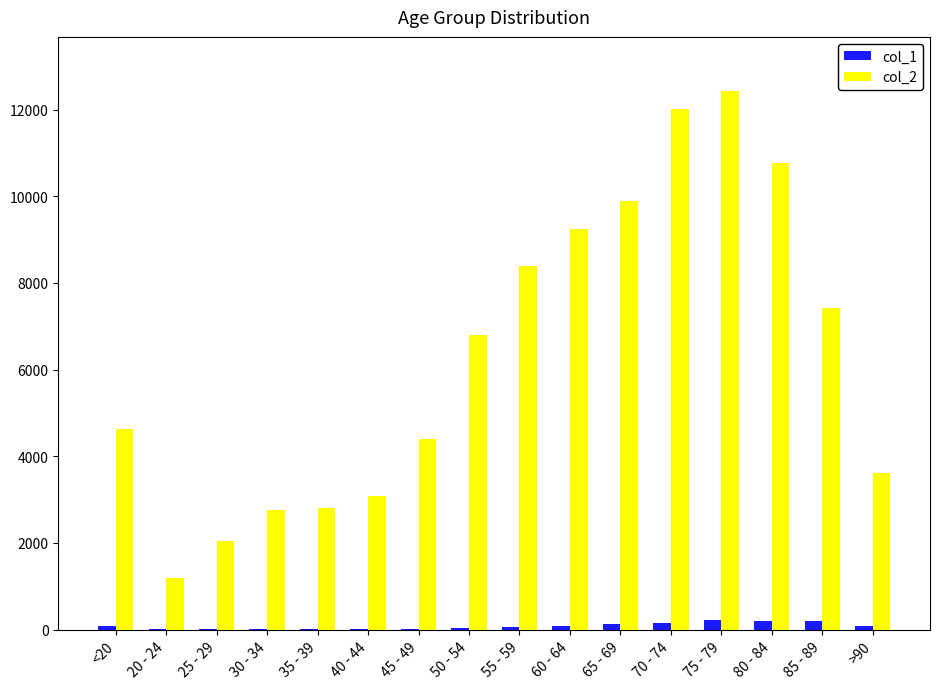

Count the number of categories in the chart.

16